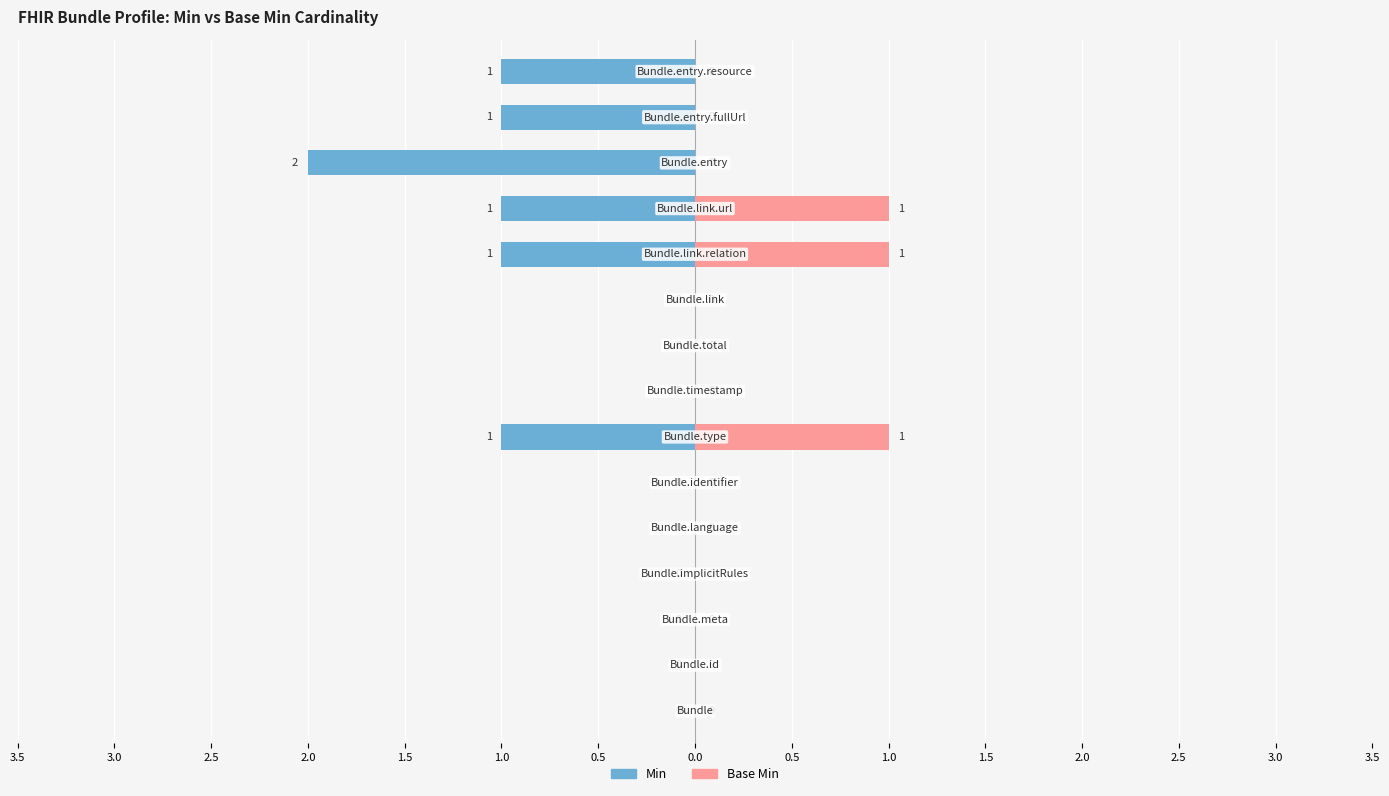

Which series has the largest total across all categories?

Min